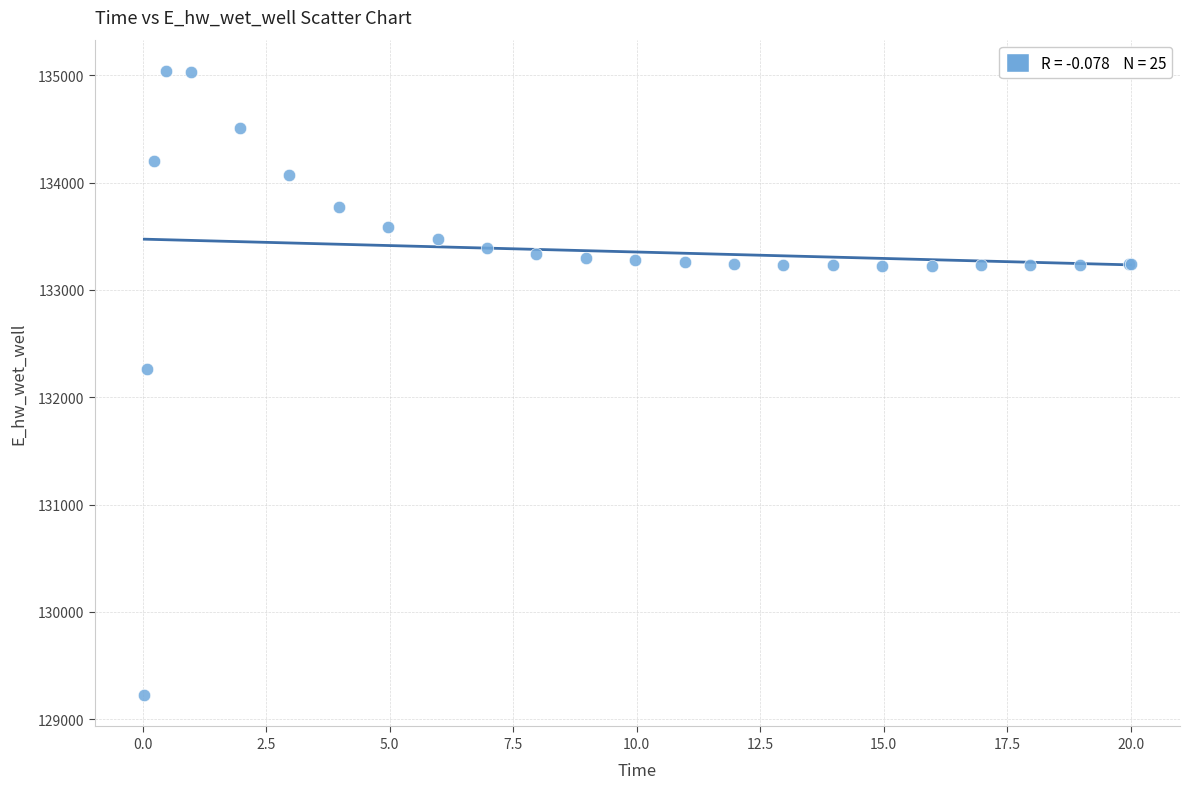

What Y value in the scatter plot is closest to 132132?

132259.5